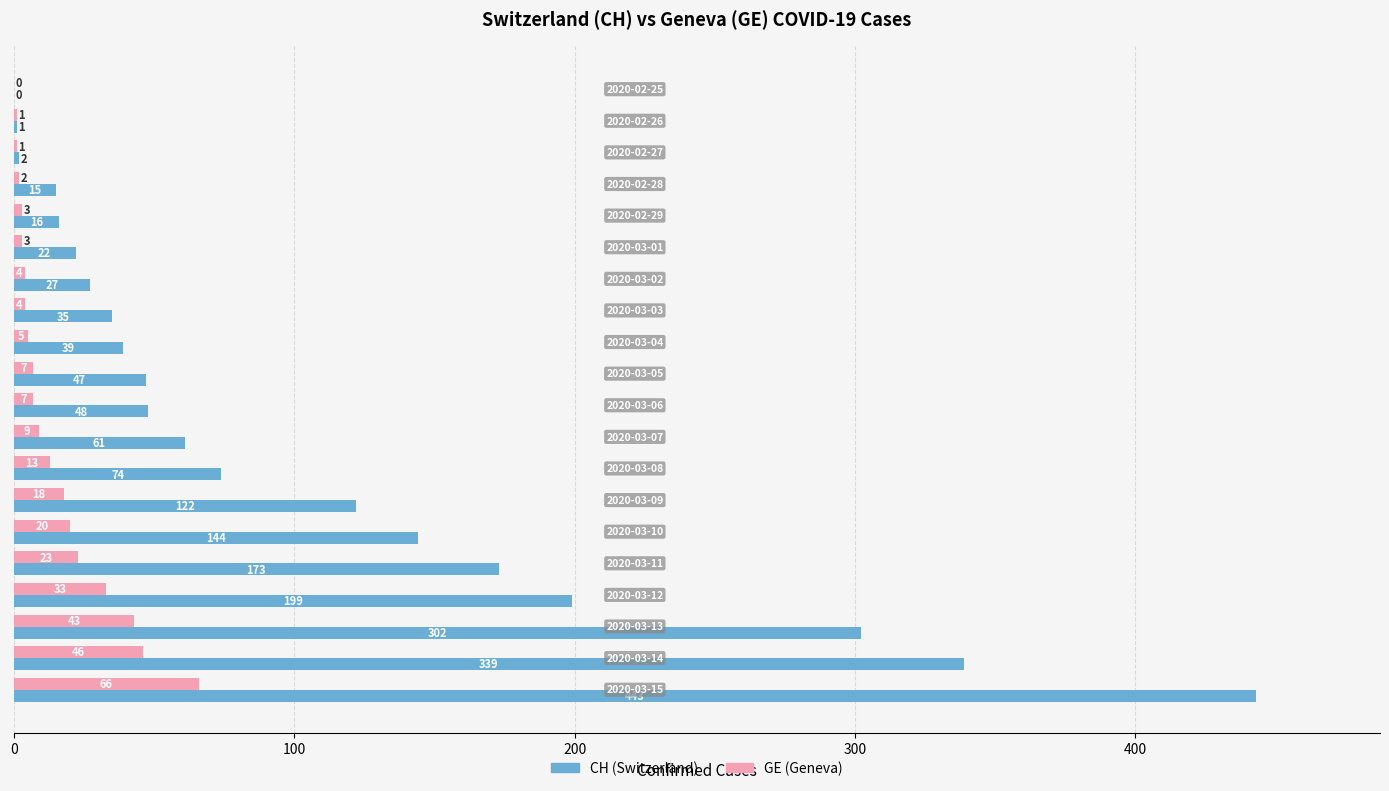

Which series has the largest total across all categories?

CH (Switzerland)